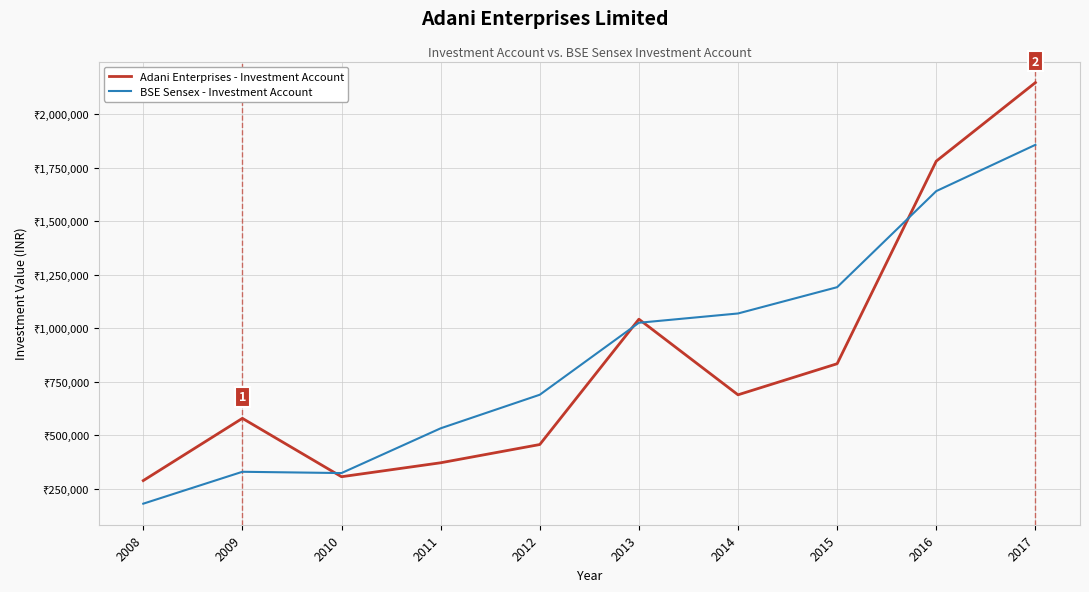

List the labels in order of BSE Sensex - Investment Account value, largest first.

2017, 2016, 2015, 2014, 2013, 2012, 2011, 2009, 2010, 2008